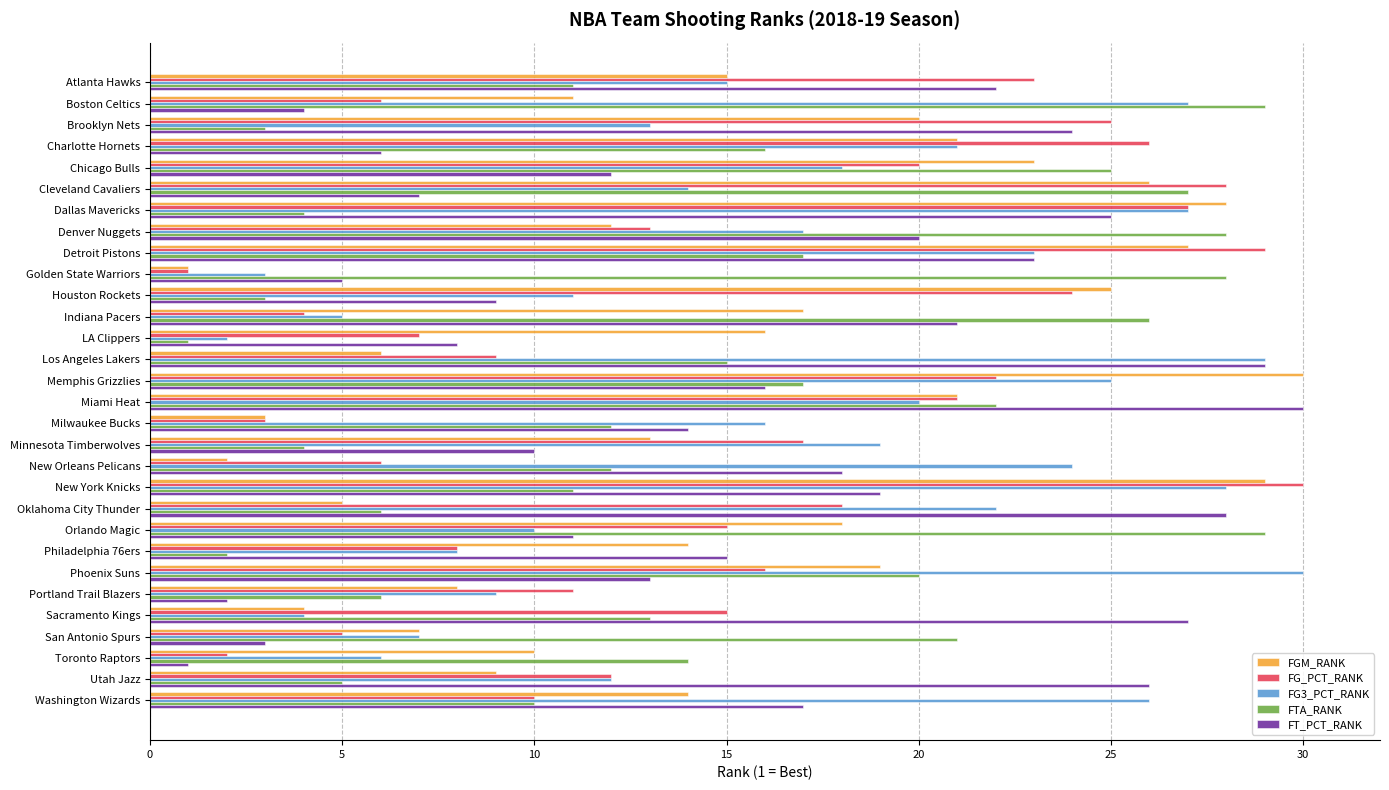

What is the difference between the second highest and minimum values in the FT_PCT_RANK series?

28